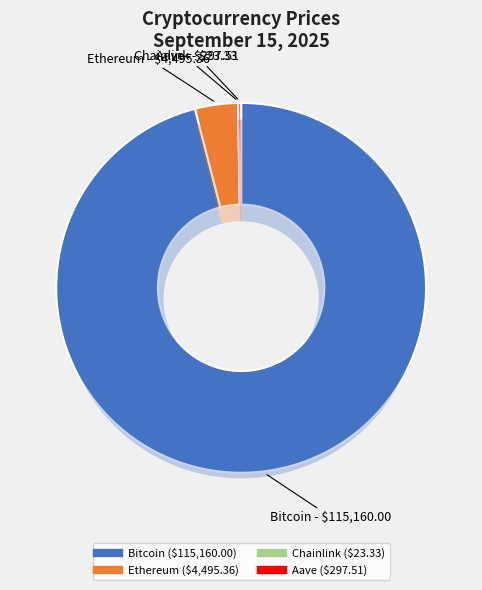

To the nearest percent, what is the combined percentage of Aave and Ethereum?

4%